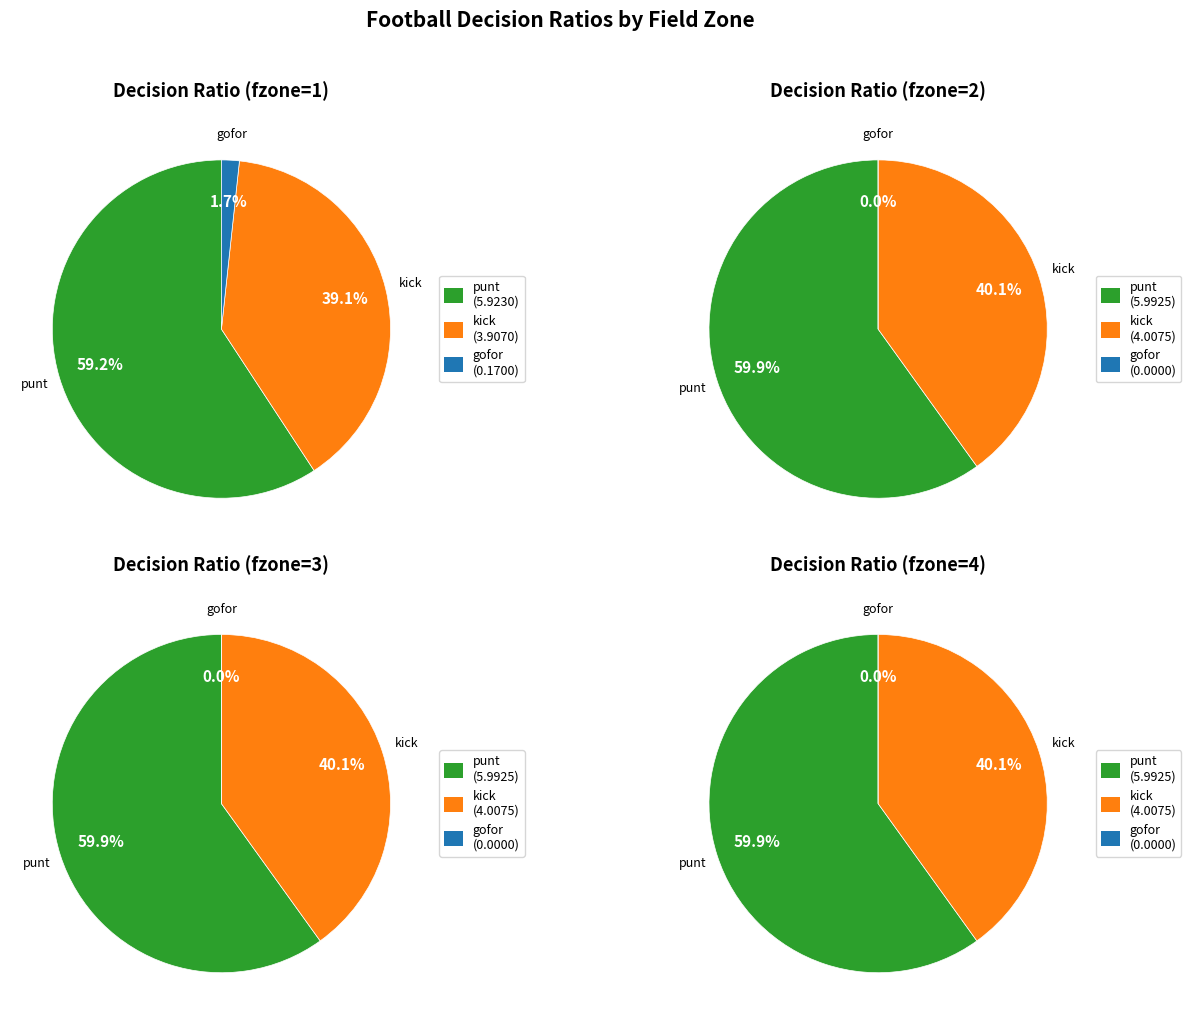

Is y=10 the majority of the pie?

No